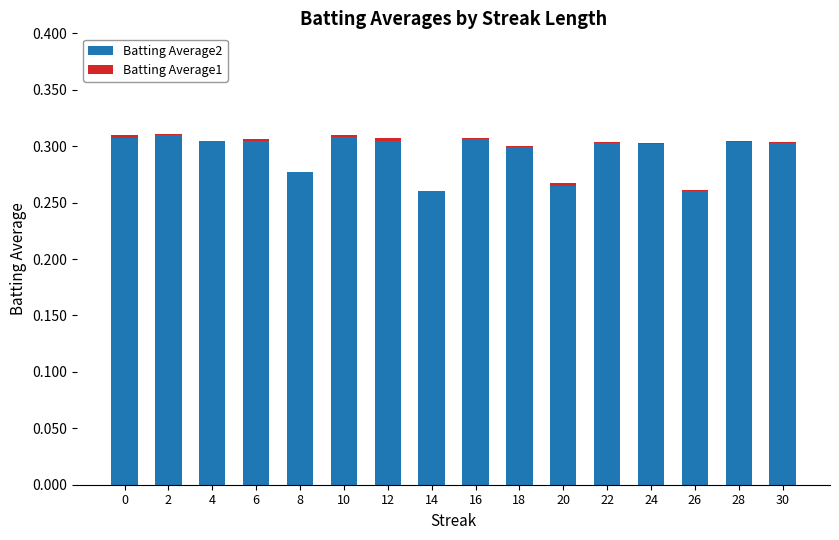

Which series has the largest total across all categories?

Batting Average2